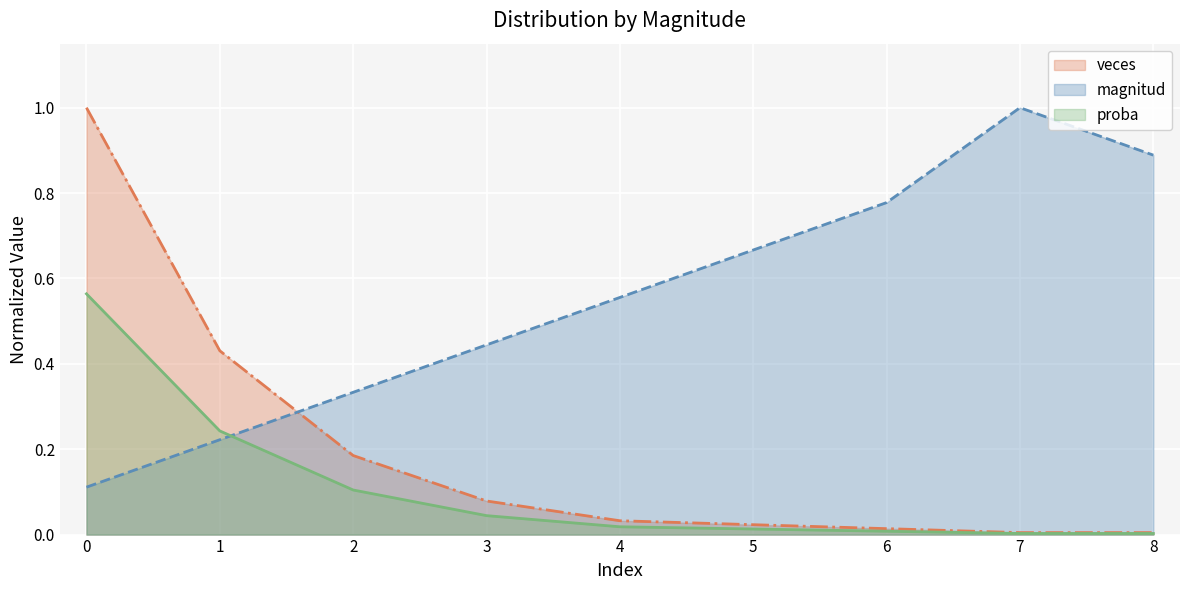

The value of veces at 8 is 0.0. True or false?

True